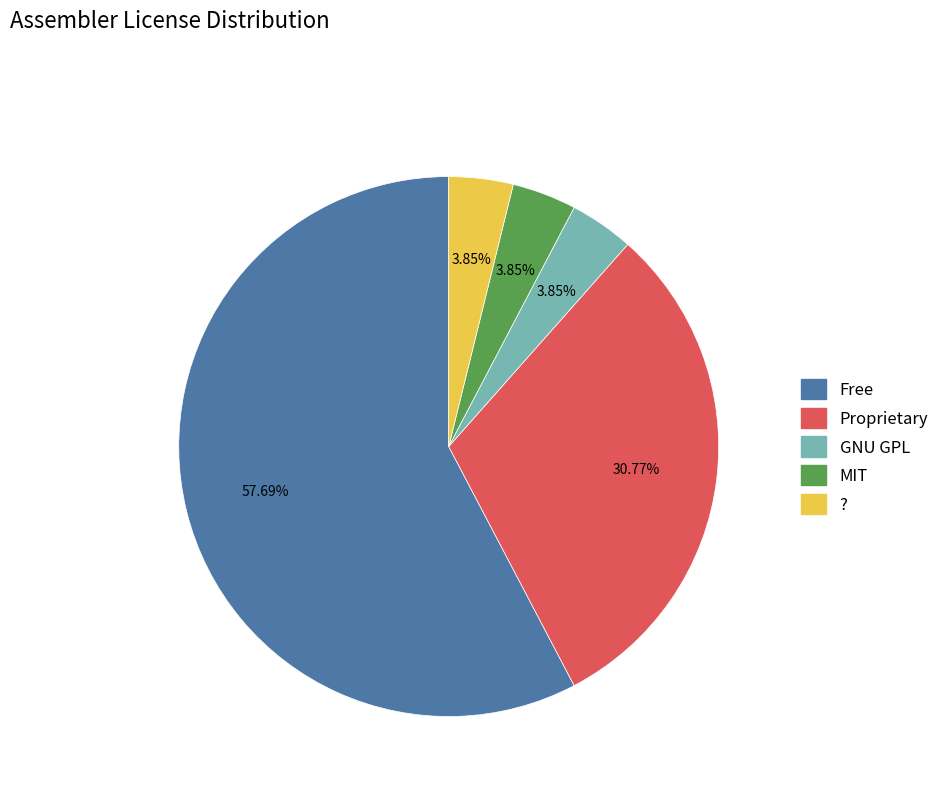

Does Free account for over 50% of the chart?

Yes